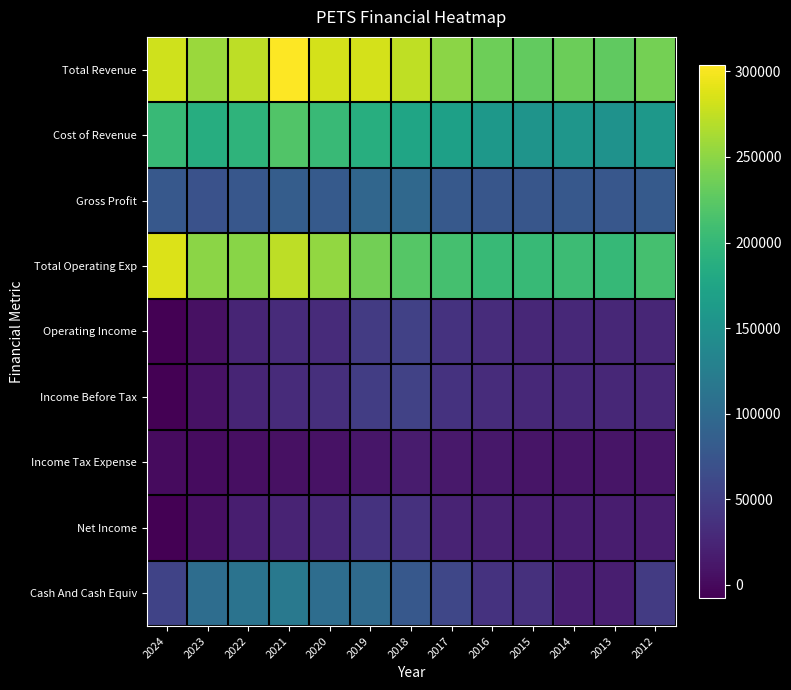

Reading right to left, what are all the values shown in this chart?

Total Revenue: 2012=238300	2013=227800	2014=233400	2015=229400	2016=234700	2017=249200	2018=273800	2019=283400	2020=284100	2021=303600	2022=272300	2023=256600	2024=281100
Cost of Revenue: 2012=158100	2013=150700	2014=155800	2015=153100	2016=158400	2017=169900	2018=176000	2019=188100	2020=202900	2021=219300	2022=195300	2023=185800	2024=202400
Gross Profit: 2012=80200	2013=77100	2014=77600	2015=76300	2016=76300	2017=79300	2018=97800	2019=95300	2020=81200	2021=84300	2022=76900	2023=70700	2024=78600
Total Operating Exp: 2012=212200	2013=200800	2014=205200	2015=201800	2016=202300	2017=211700	2018=221700	2019=237200	2020=253100	2021=273100	2022=248000	2023=249700	2024=287500
Operating Income: 2012=26000	2013=27000	2014=28200	2015=27600	2016=32400	2017=37500	2018=52100	2019=46200	2020=31000	2021=30500	2022=24300	2023=6900	2024=-6500
Income Before Tax: 2012=26400	2013=27300	2014=28400	2015=27800	2016=32600	2017=37900	2018=53800	2019=49100	2020=33900	2021=31000	2022=24200	2023=7400	2024=-6300
Income Tax Expense: 2012=9700	2013=10100	2014=10400	2015=10300	2016=12000	2017=14100	2018=16500	2019=11400	2020=8000	2021=7000	2022=5500	2023=2300	2024=1200
Net Income: 2012=16700	2013=17200	2014=18000	2015=17500	2016=20600	2017=23800	2018=37300	2019=37700	2020=25900	2021=23900	2022=18700	2023=5100	2024=-7500
Cash And Cash Equiv: 2012=46800	2013=18200	2014=18300	2015=35600	2016=37600	2017=58700	2018=77900	2019=100500	2020=103800	2021=118700	2022=111100	2023=104100	2024=55300